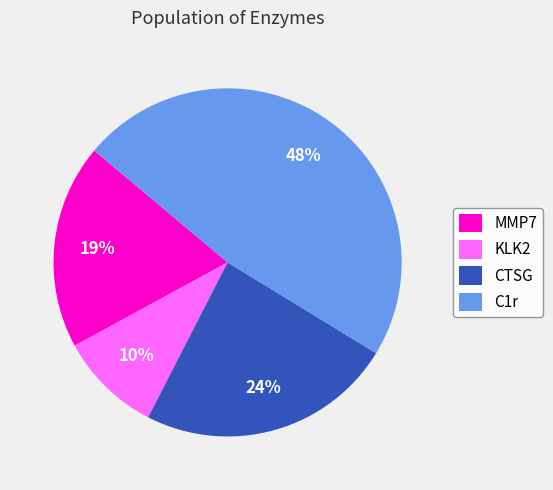

Between KLK2 and C1r, which is larger?

C1r